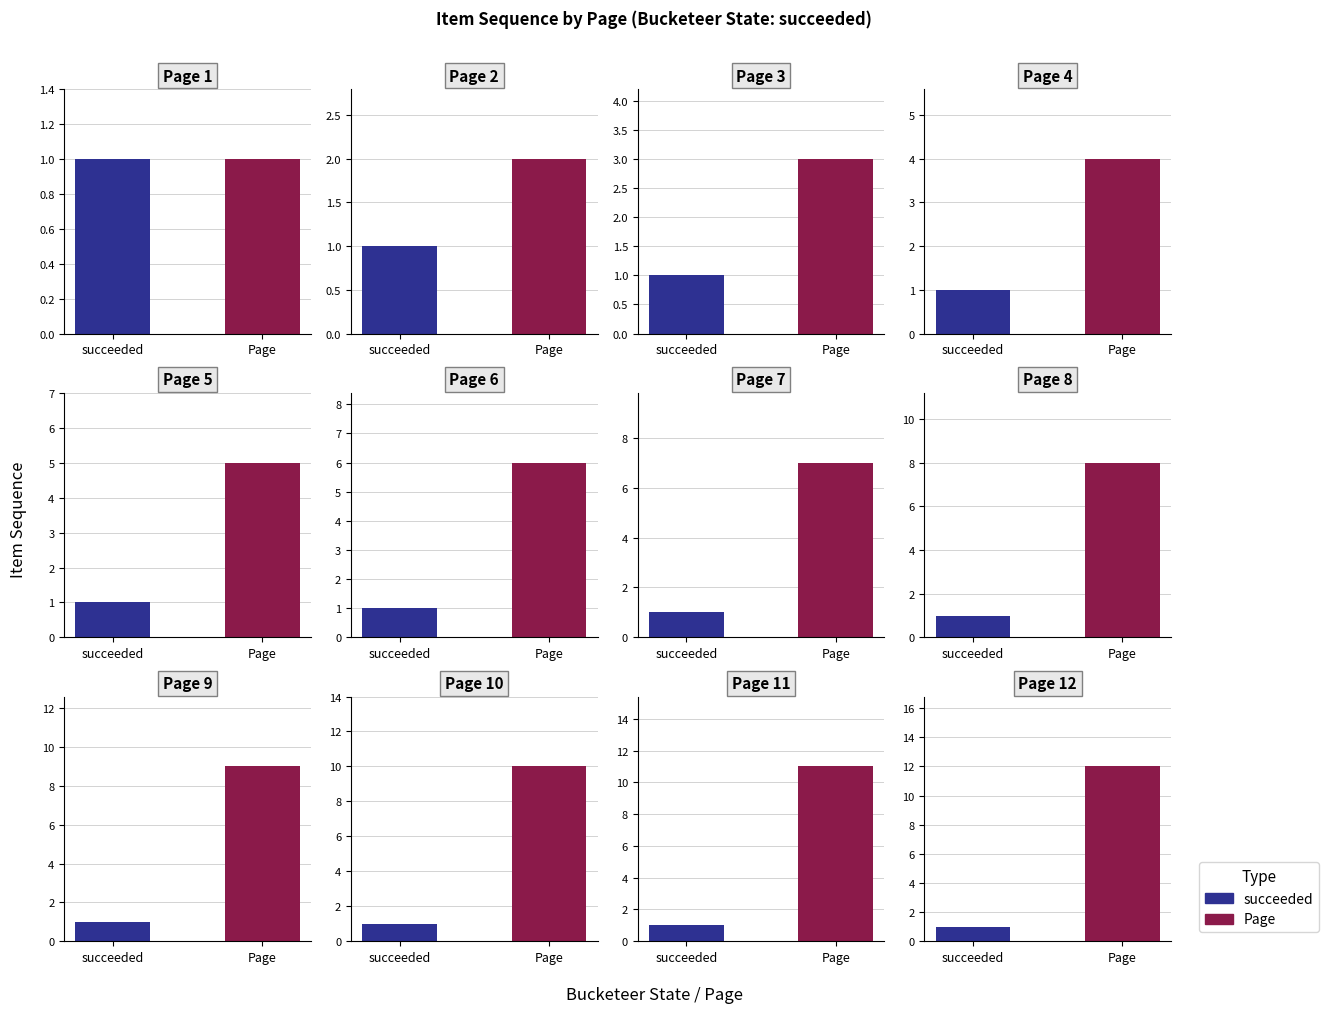

Count the values in the range 3 to 8.

6